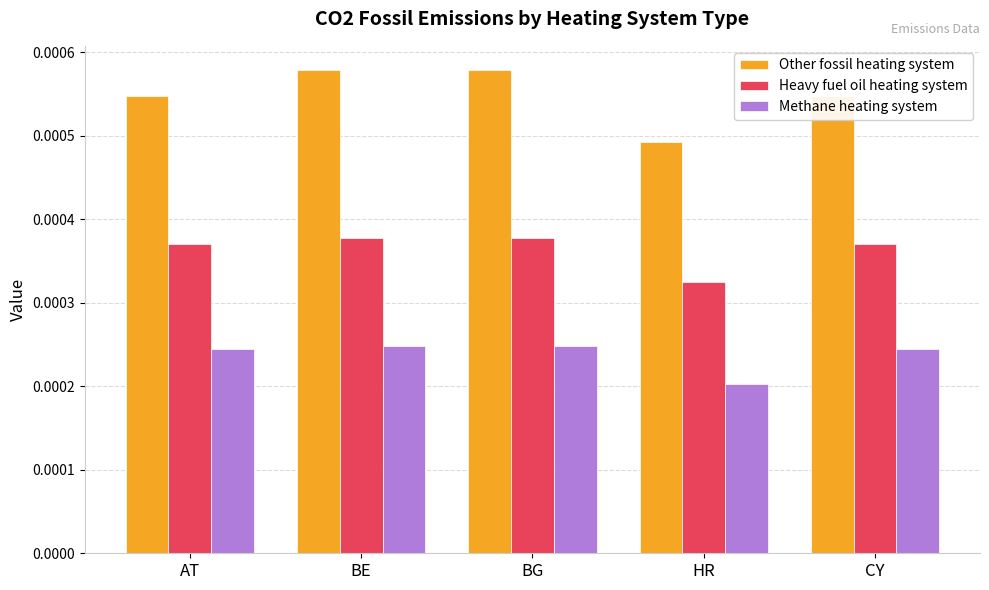

Rank the series by their average value, from lowest to highest.

Methane heating system, Heavy fuel oil heating system, Other fossil heating system